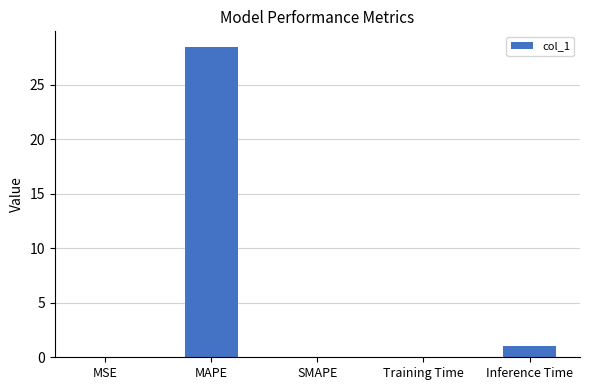

The value at SMAPE is 0.0. True or false?

True